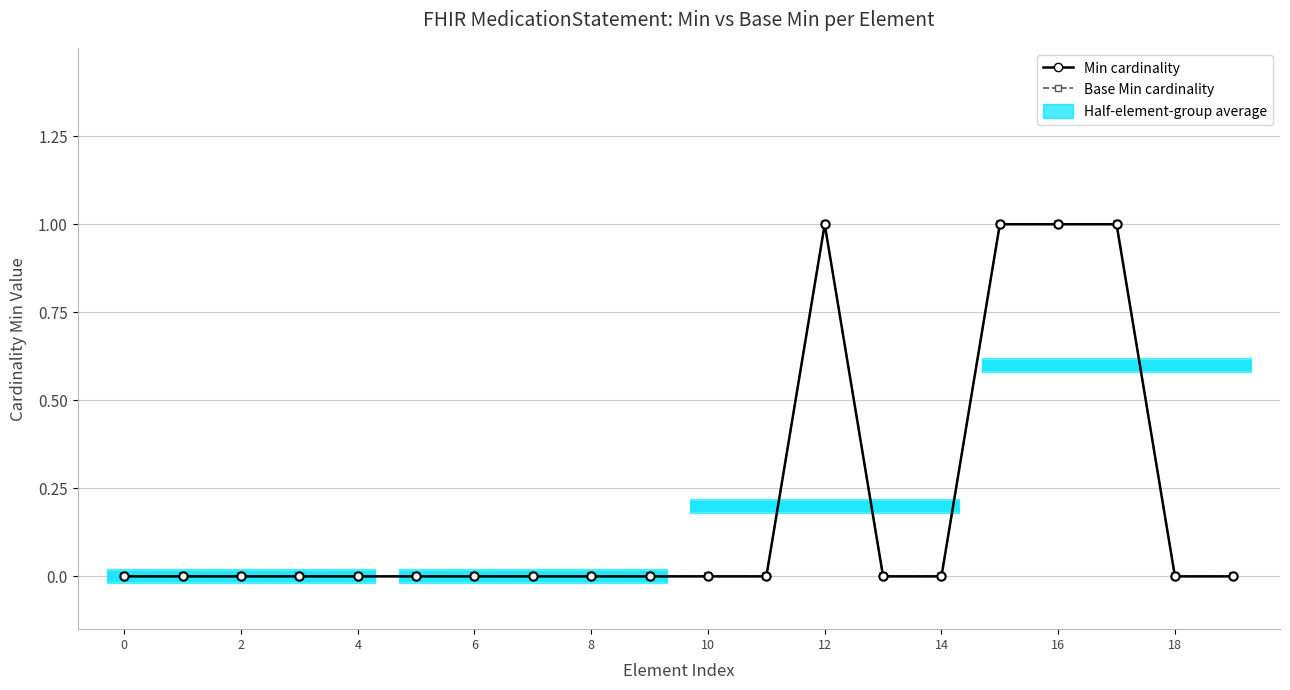

True or false: Base Min cardinality and Min cardinality cross at least once.

False